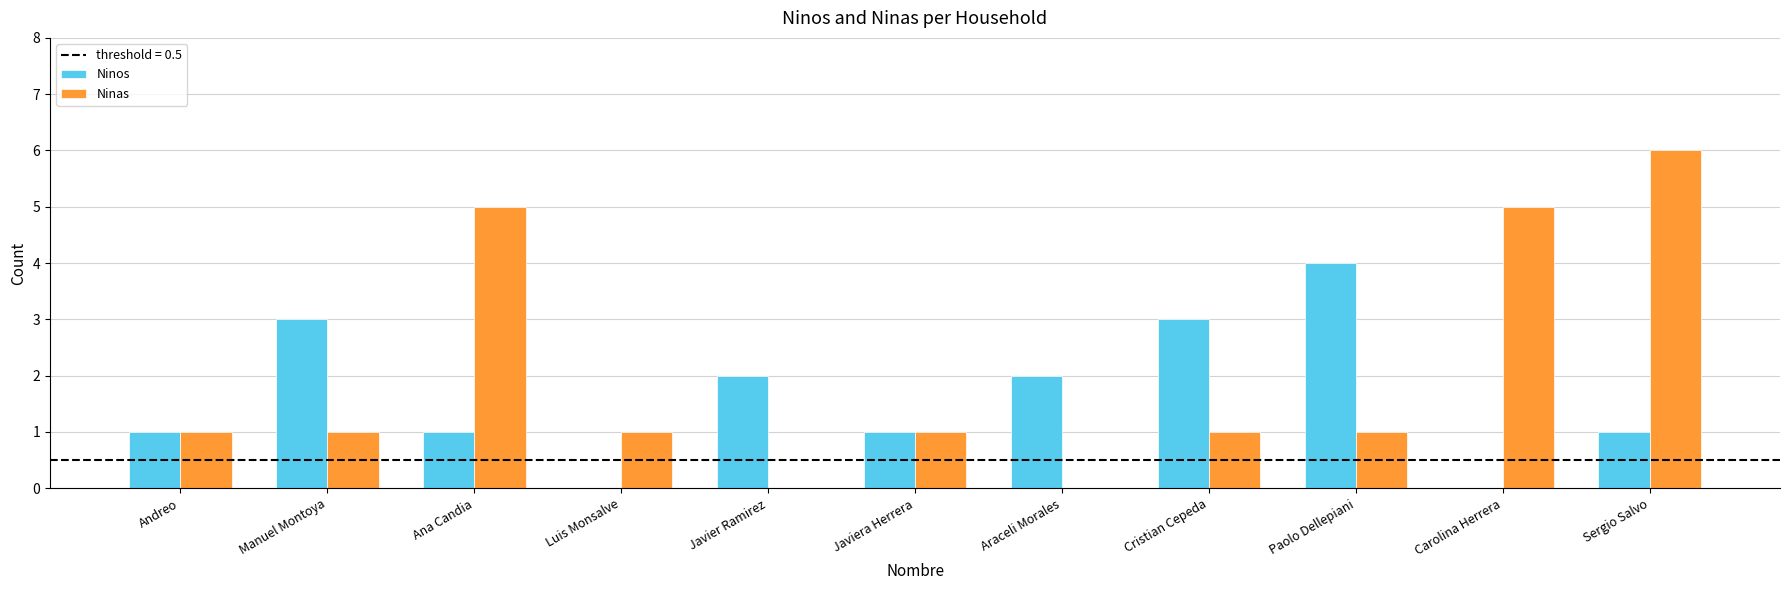

How many distinct data groups are displayed?

2